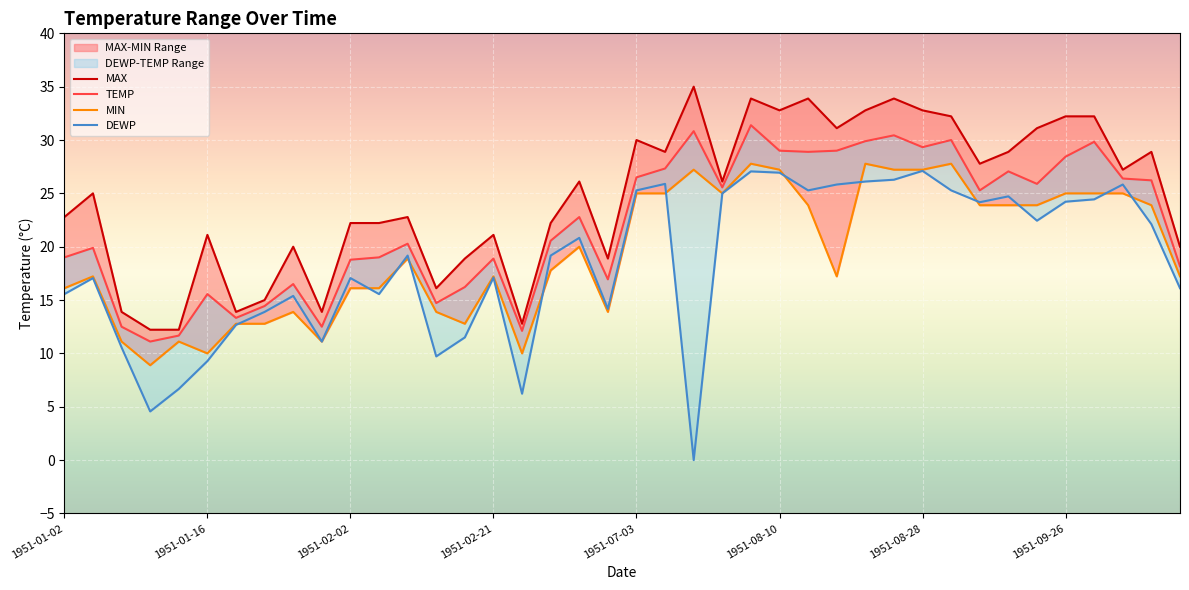

What is the value of the MIN point at the 25th from the left?

27.8